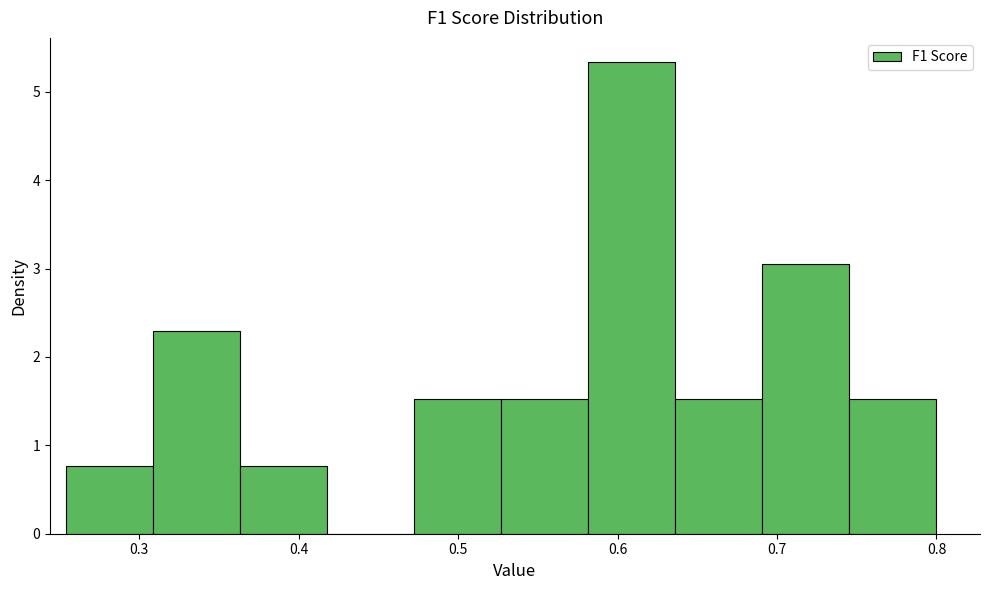

Reading left to right, list every bar in this chart as the range it spans on the x-axis followed by its height. Neither the bar edges nor the heights are printed on the chart, so give them approximately, as read against the axes.

0.25 to 0.31: 0.8
0.31 to 0.36: 2.3
0.36 to 0.42: 0.8
0.42 to 0.47: 0
0.47 to 0.53: 1.5
0.53 to 0.58: 1.5
0.58 to 0.64: 5.3
0.64 to 0.69: 1.5
0.69 to 0.75: 3.1
0.75 to 0.80: 1.5